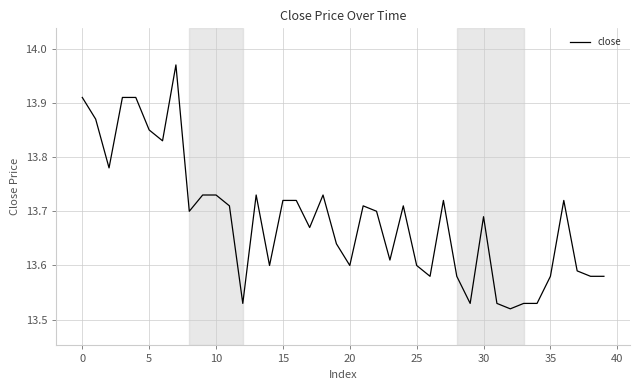

What is the difference between the second highest and second lowest values?

0.4